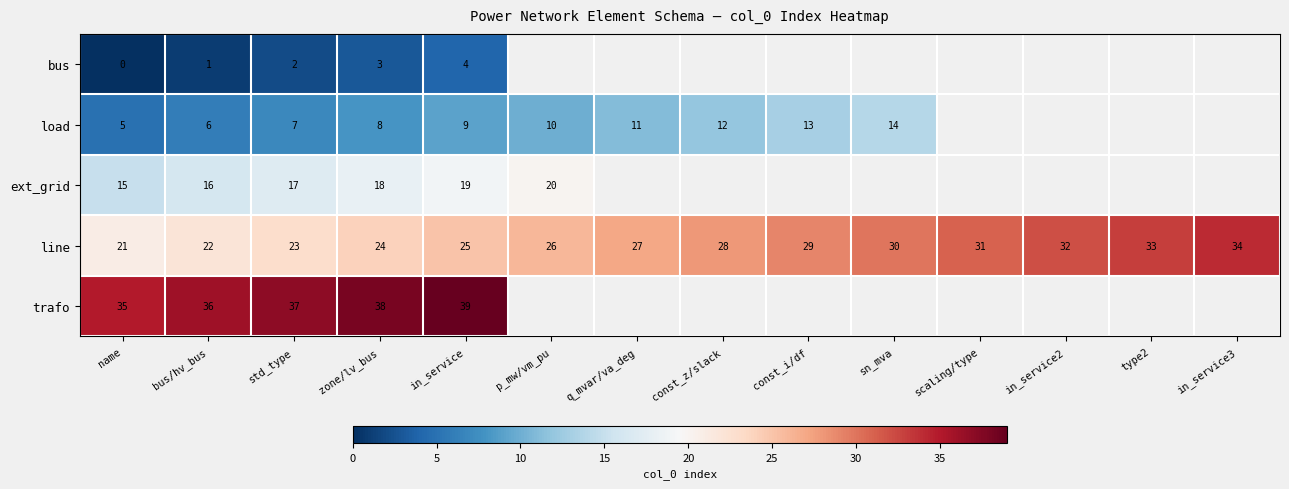

What is the difference between the second highest and minimum values in the line series?

12